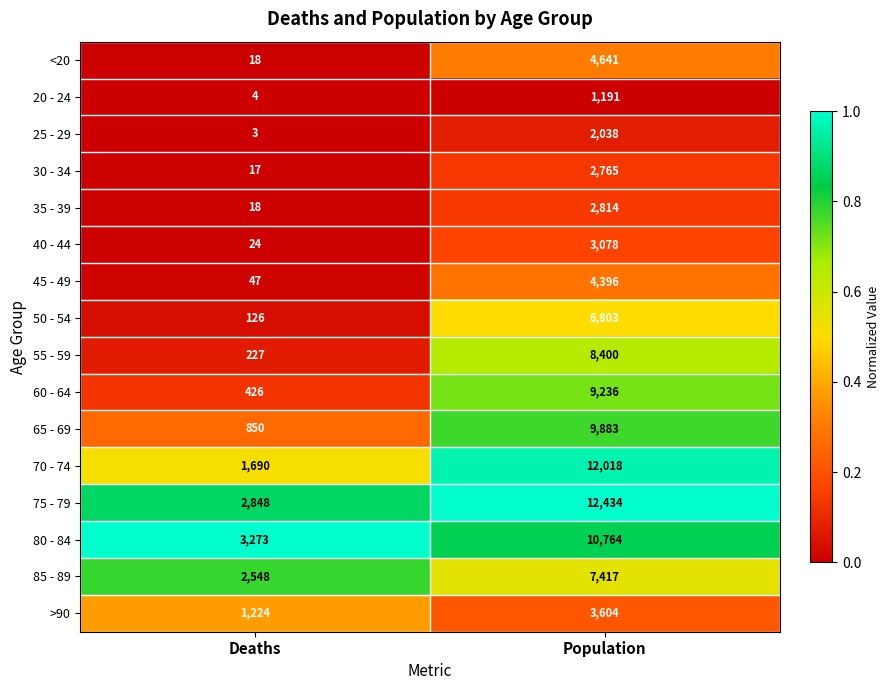

List the labels in order of 25 - 29 value, smallest first.

Deaths, Population